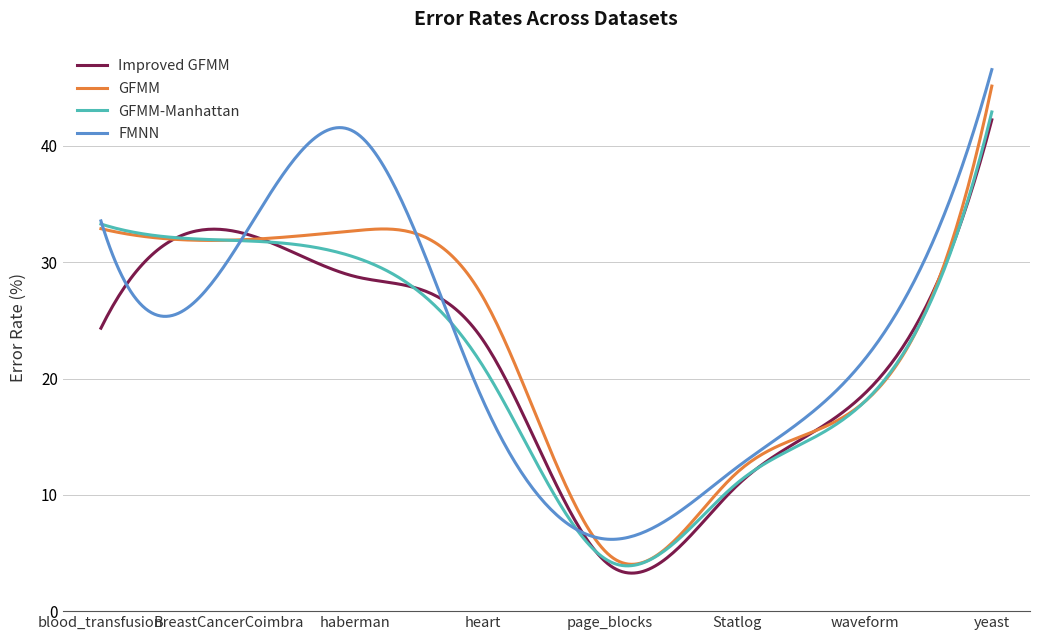

What is the maximum value shown in the chart?

46.6